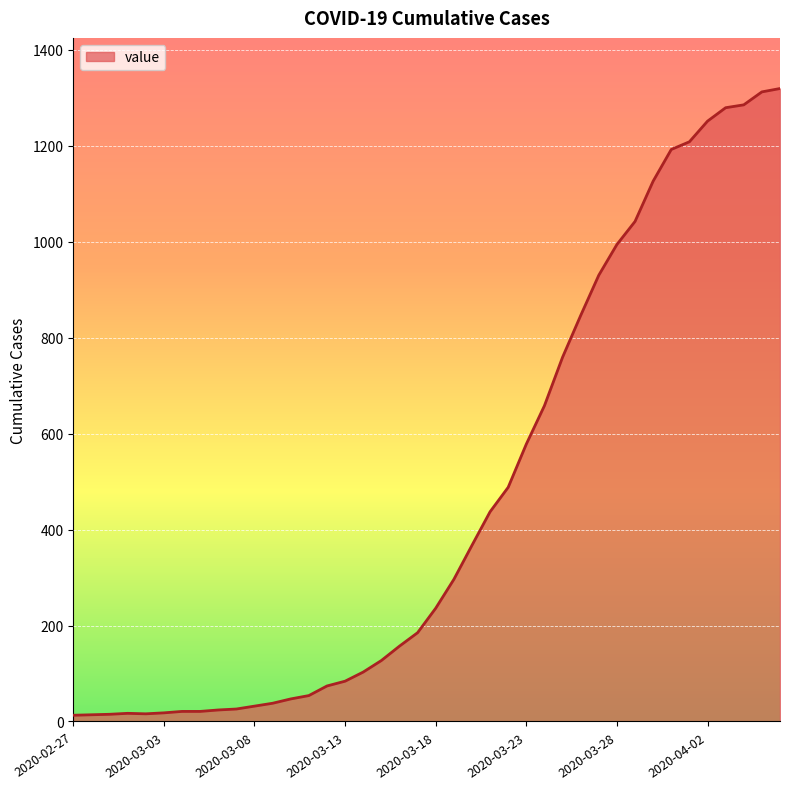

What is the maximum value shown in the chart?

1319